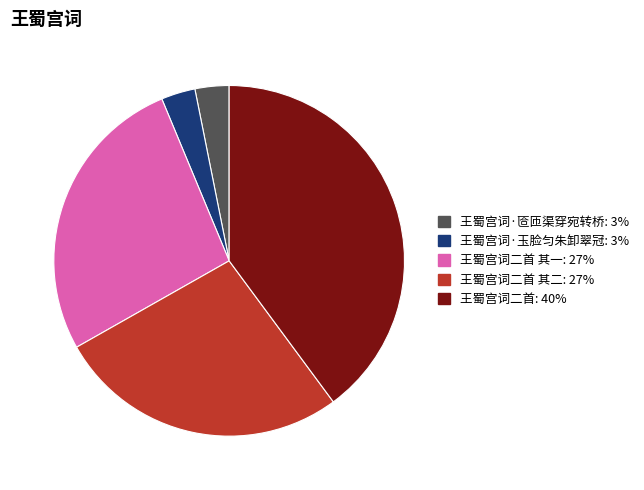

Is there a majority slice in this chart?

No